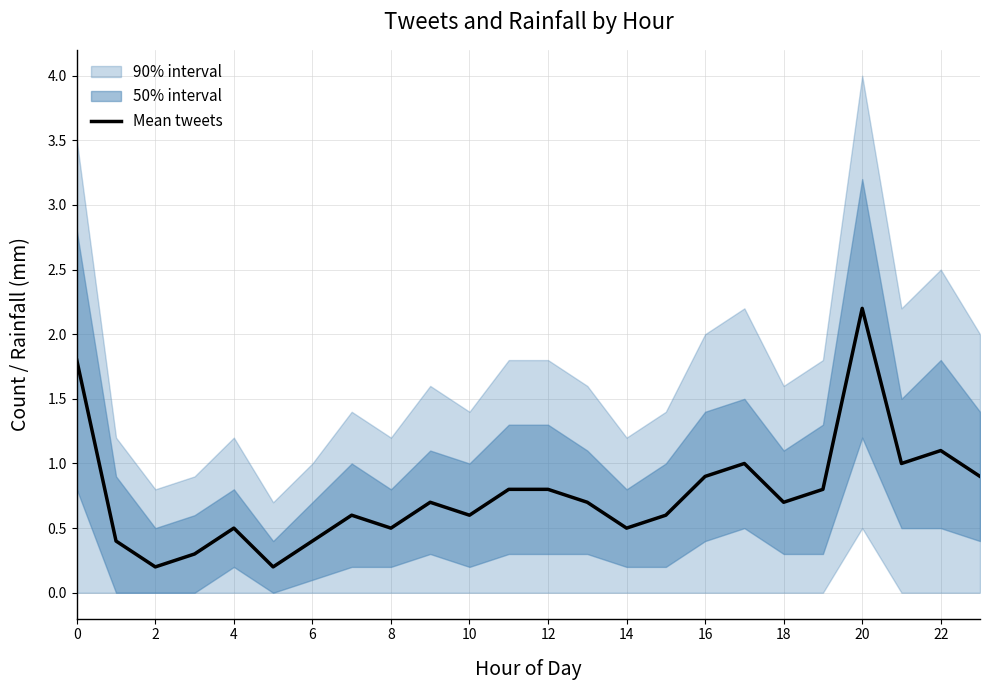

What is the highest value of the Mean tweets series?

2.2